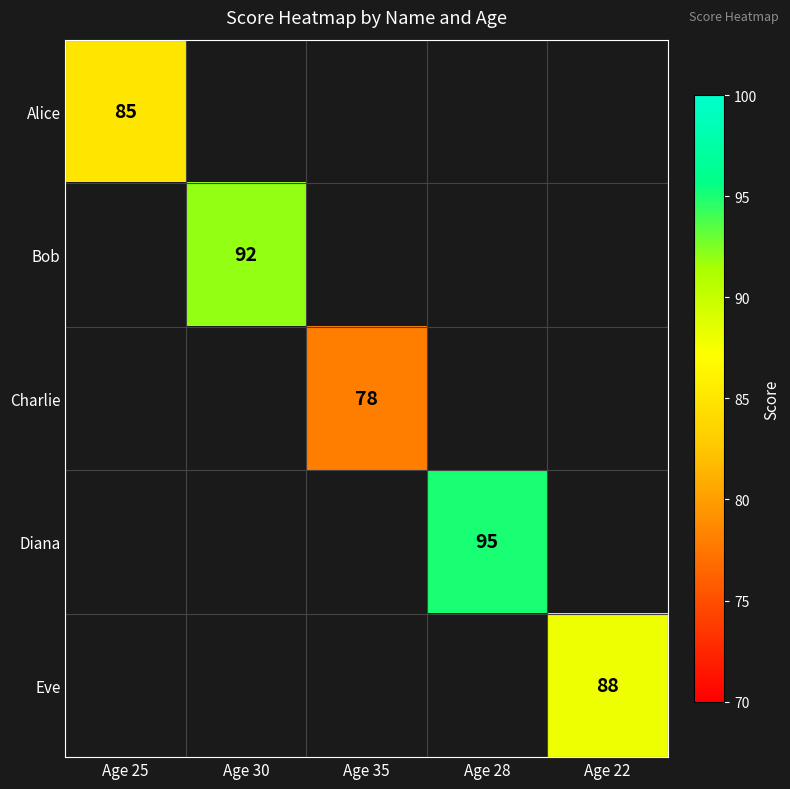

True or false: Eve has a value of 88 at Age 22.

True